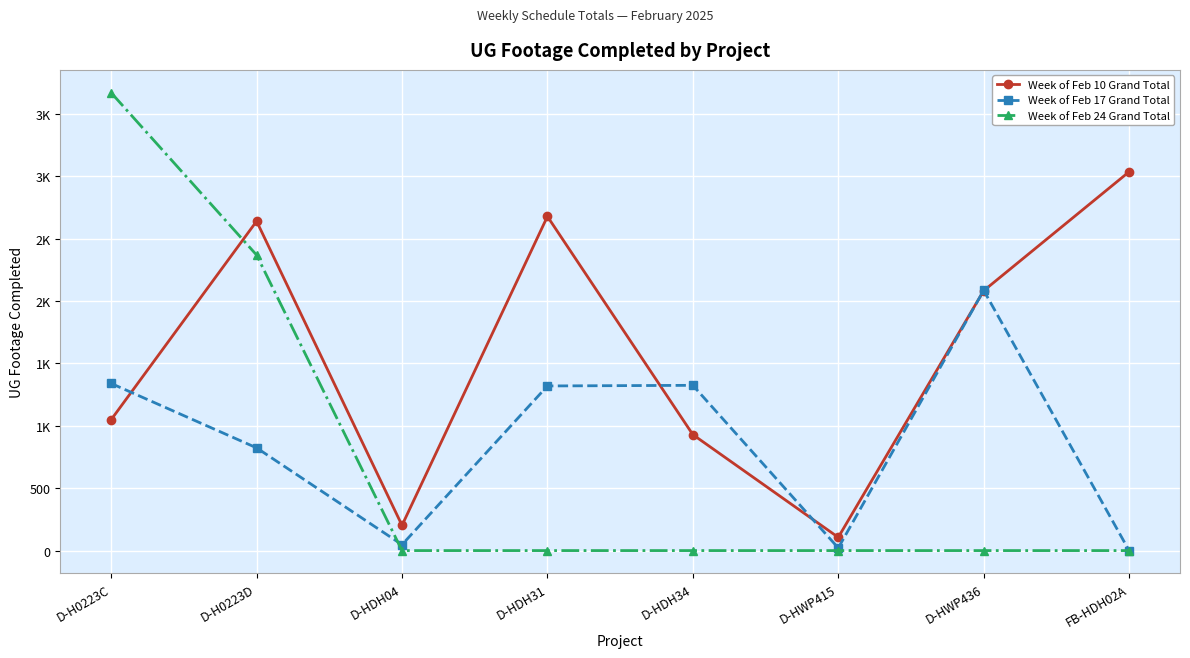

What are all the series names shown in the legend?

Week of Feb 10 Grand Total, Week of Feb 17 Grand Total, Week of Feb 24 Grand Total